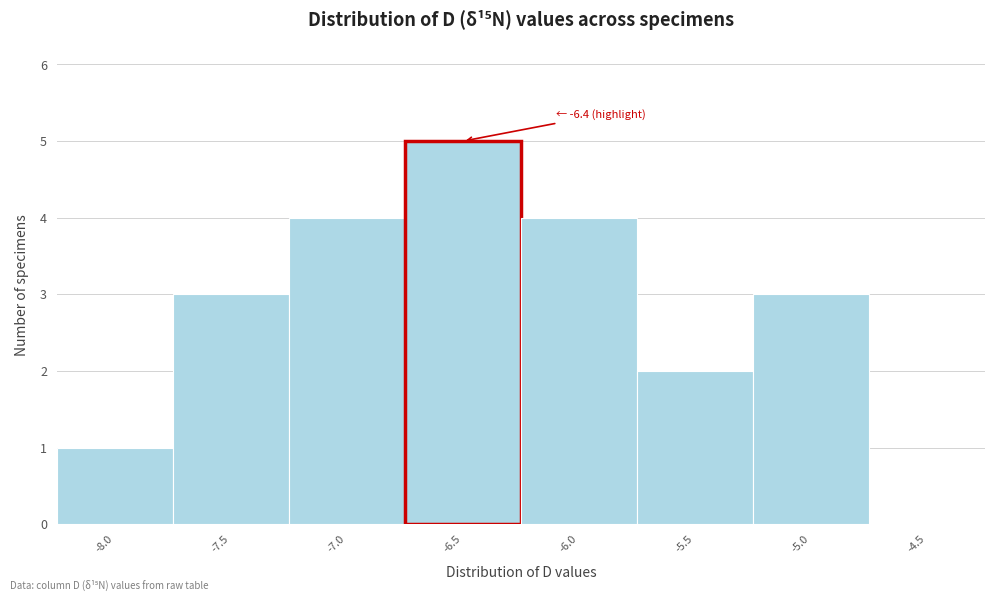

Reading right to left, what are all the values shown in this chart?

-4.5=0	-5.0=3	-5.5=2	-6.0=4	-6.5=5	-7.0=4	-7.5=3	-8.0=1